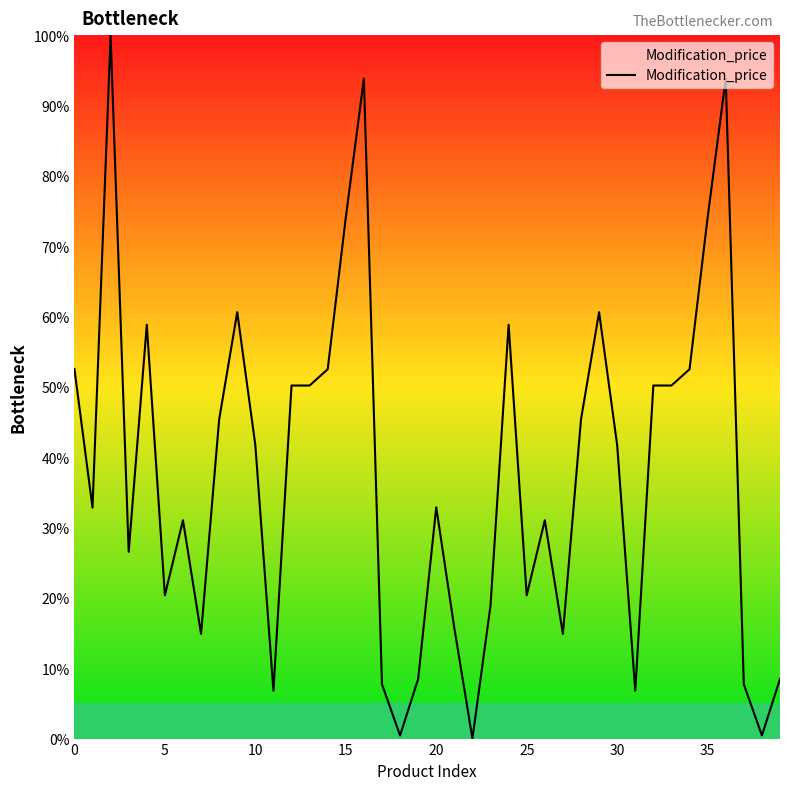

What is the difference between the maximum and minimum values?

100.0